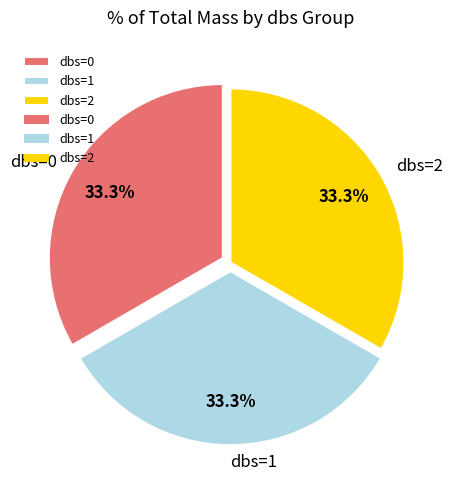

Is the sum of dbs=2 and dbs=1 greater than half?

Yes